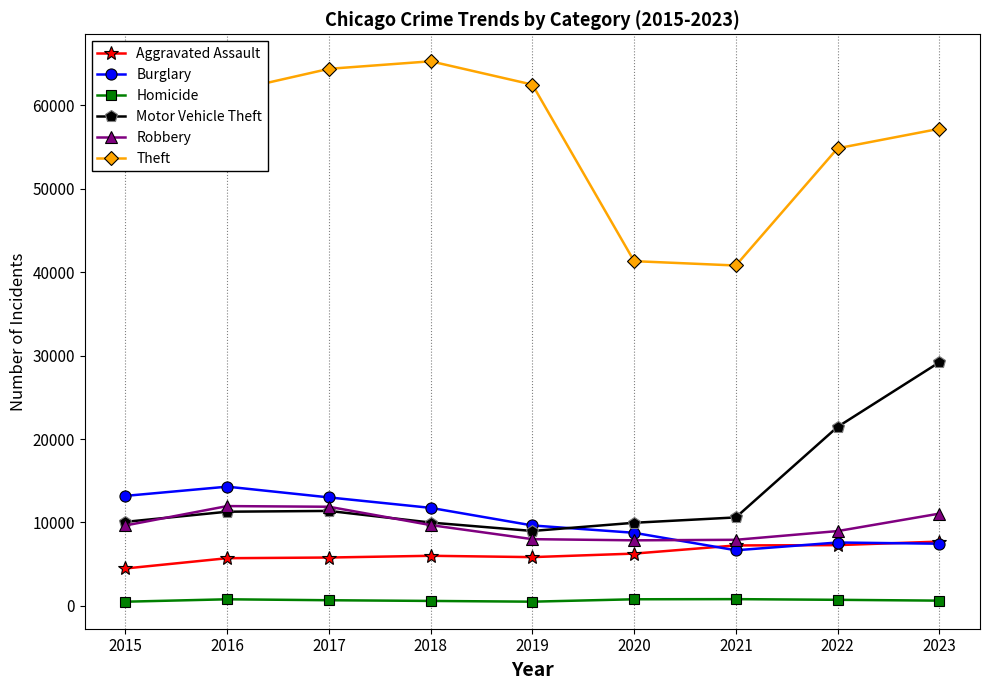

Where is Motor Vehicle Theft nearest to the value 19087?

2022